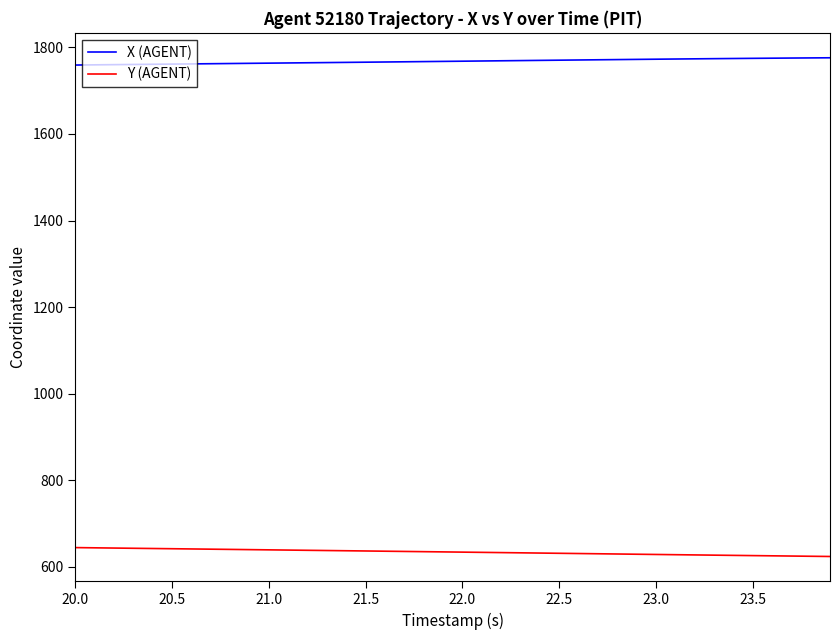

Which series has the largest total across all categories?

X (AGENT)